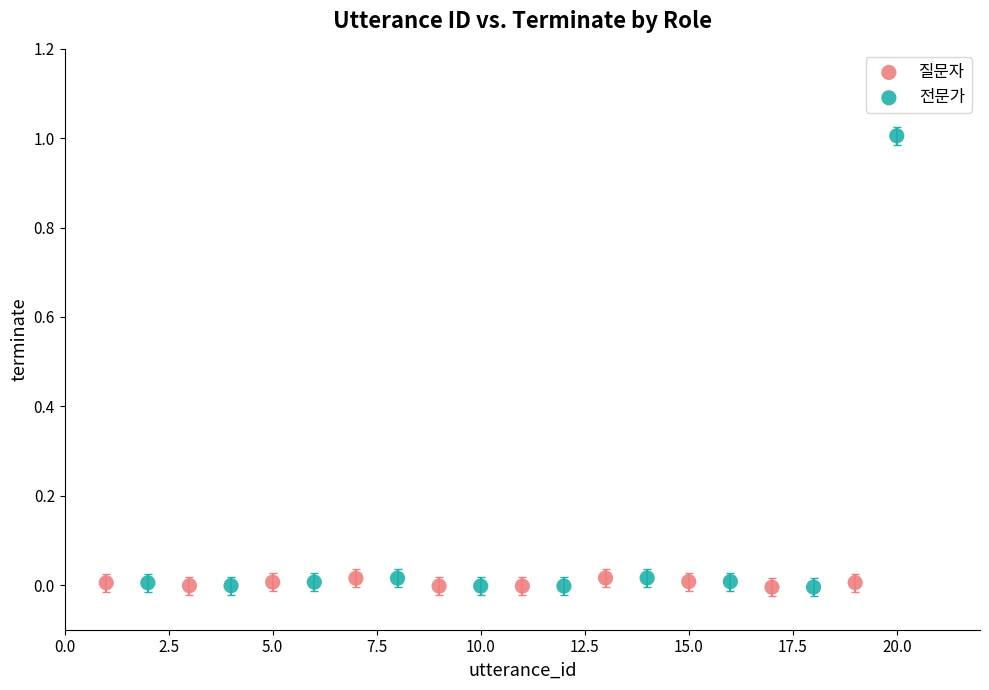

Which series contains the highest Y value?

전문가